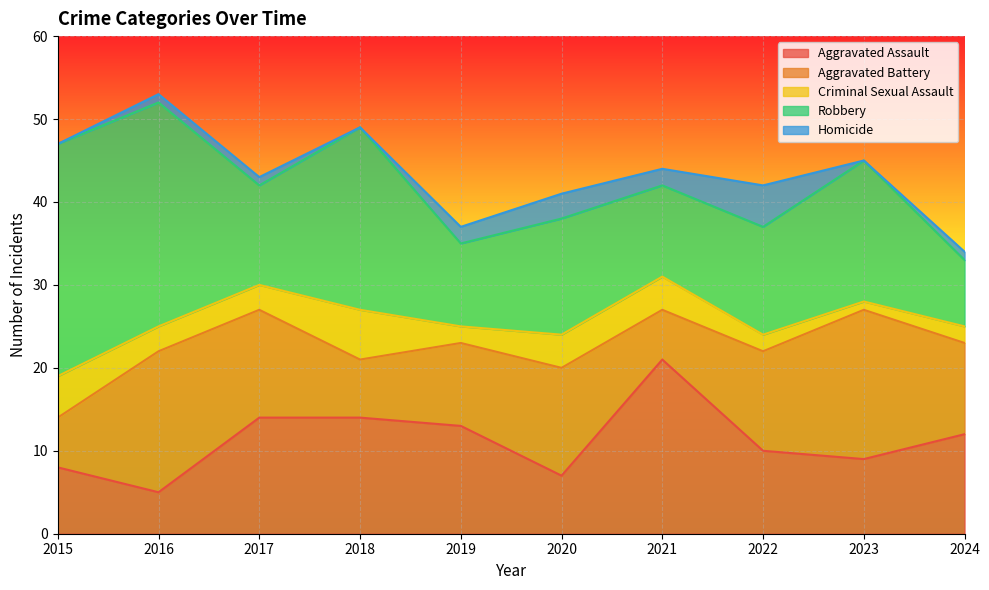

Read the Homicide value at 2019.

2